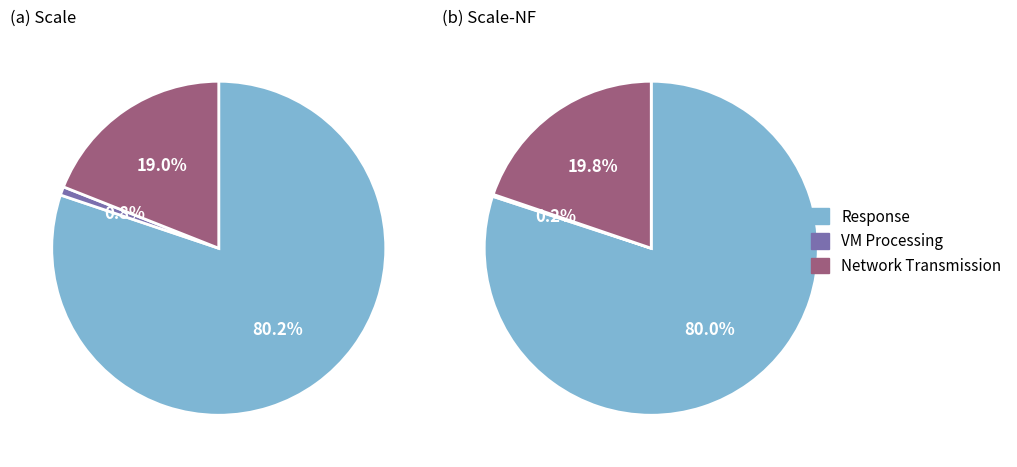

Which slice is the largest?

Response